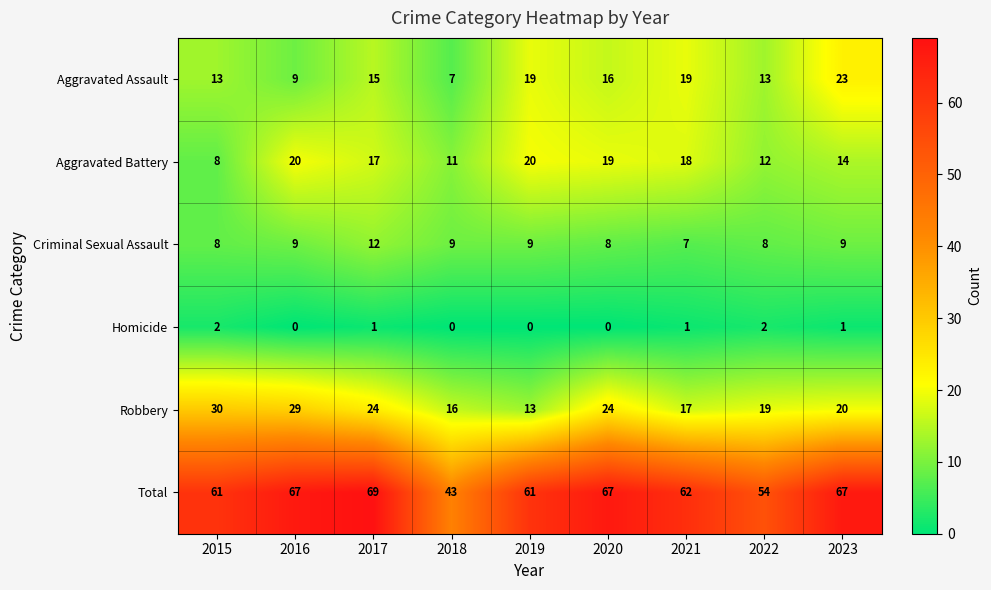

What is the highest value of the Criminal Sexual Assault series?

12